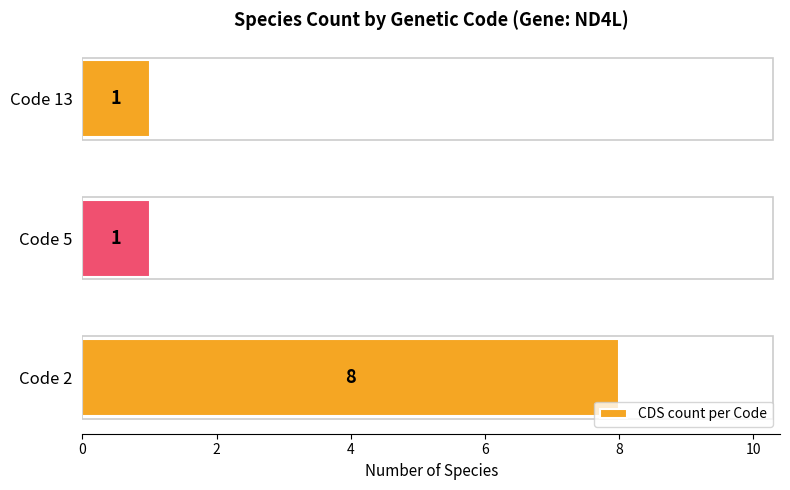

How many values are between 1 and 8?

3